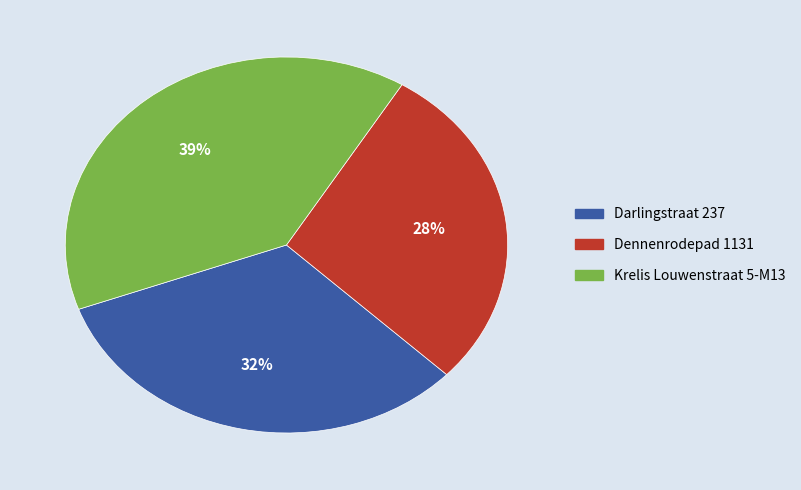

Do Darlingstraat 237 and Krelis Louwenstraat 5-M13 together represent more than half of the pie?

Yes